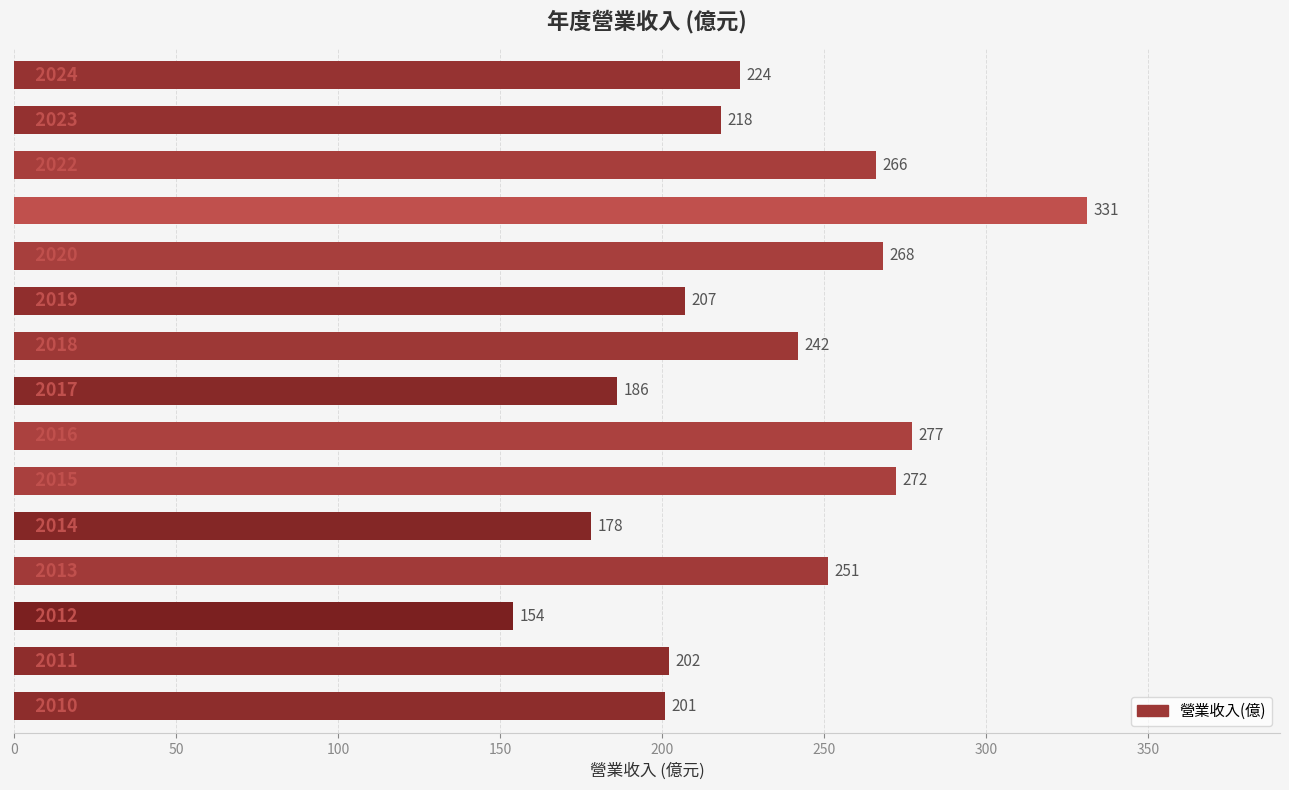

What is the smallest value displayed?

154